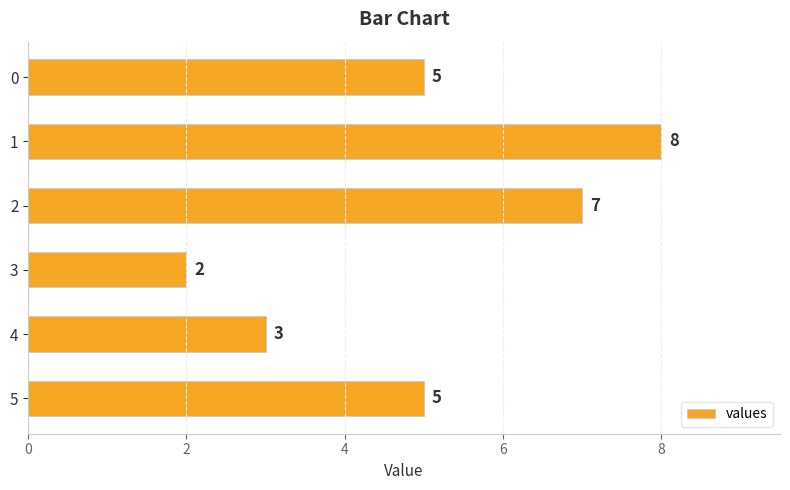

How many values are between 3 and 7?

4